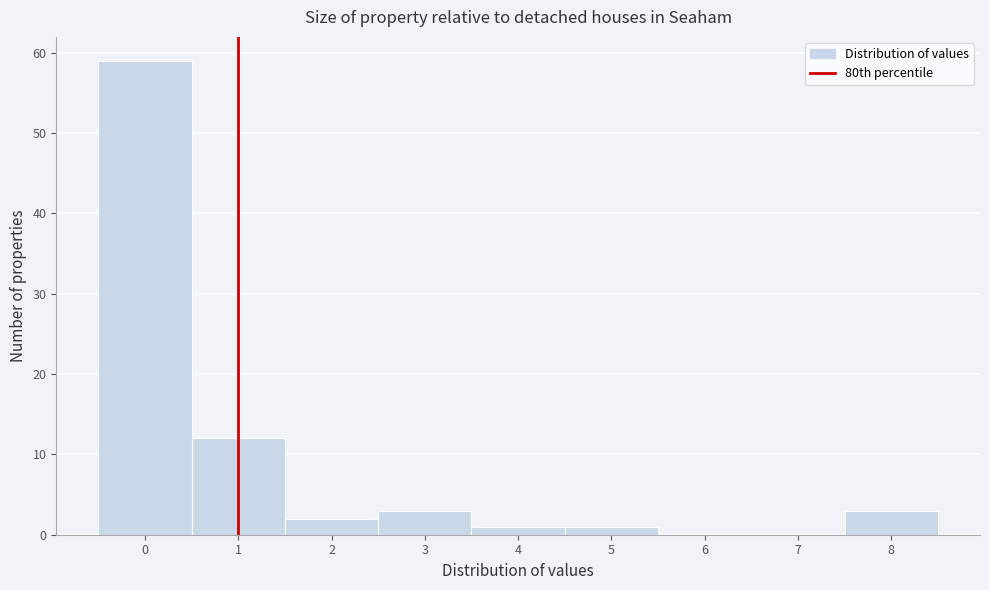

Reading left to right, list every bar in this chart as the range it spans on the x-axis followed by its height. The values are not printed on the chart, so give them approximately, as read against the axis.

-0.5 to 0.5: 59
0.5 to 1.5: 12
1.5 to 2.5: 2
2.5 to 3.5: 3
3.5 to 4.5: 1
4.5 to 5.5: 1
5.5 to 6.5: 0
6.5 to 7.5: 0
7.5 to 8.5: 3